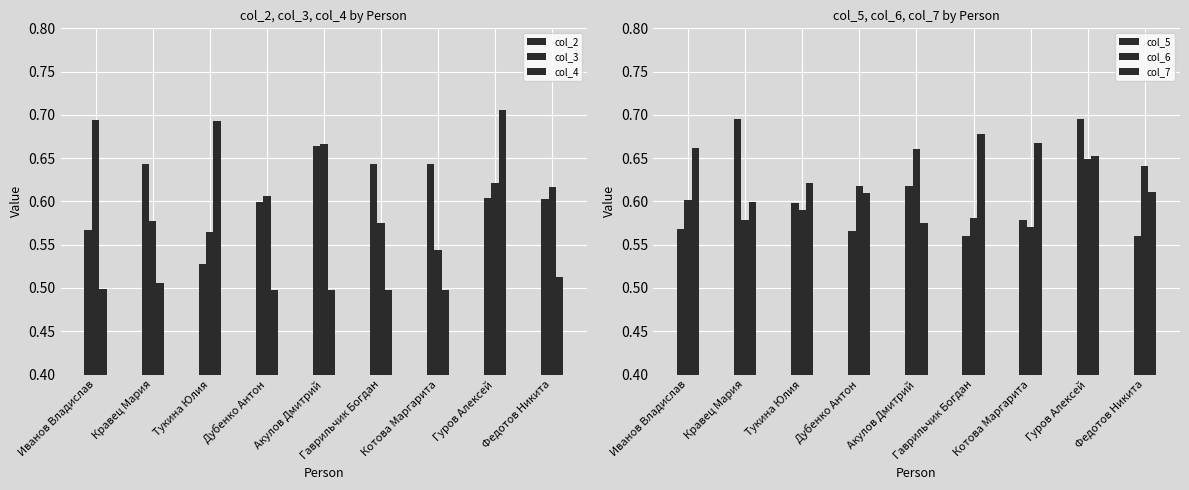

How many groups of bars are there?

9